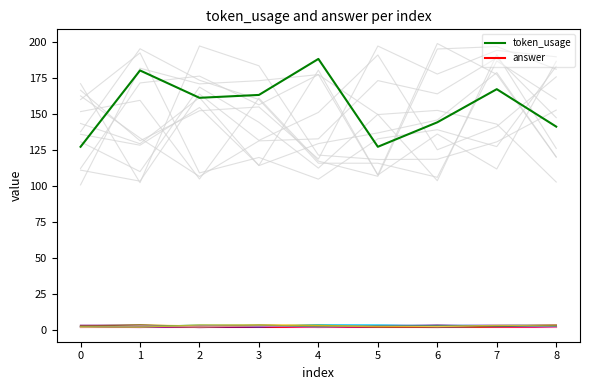

How many interior local valleys does the token_usage series have?

2